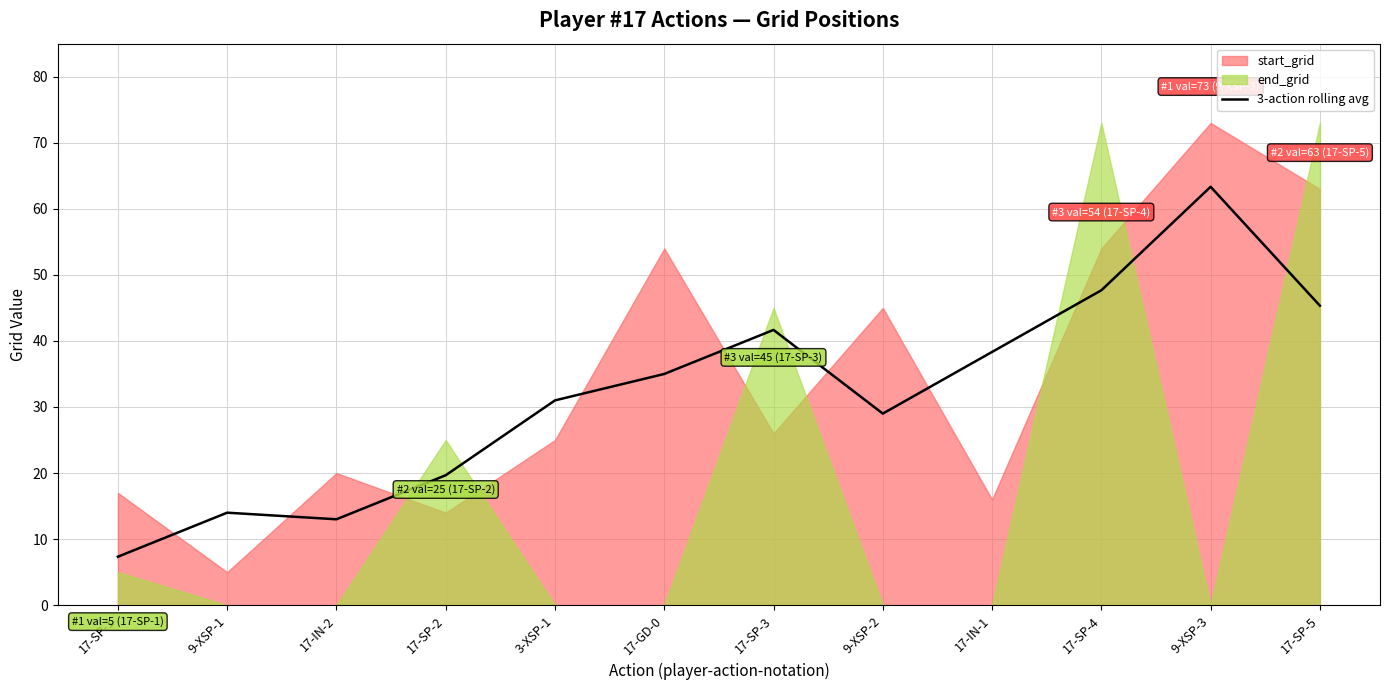

How many points are higher than both their immediate neighbors (excluding endpoints)?

3